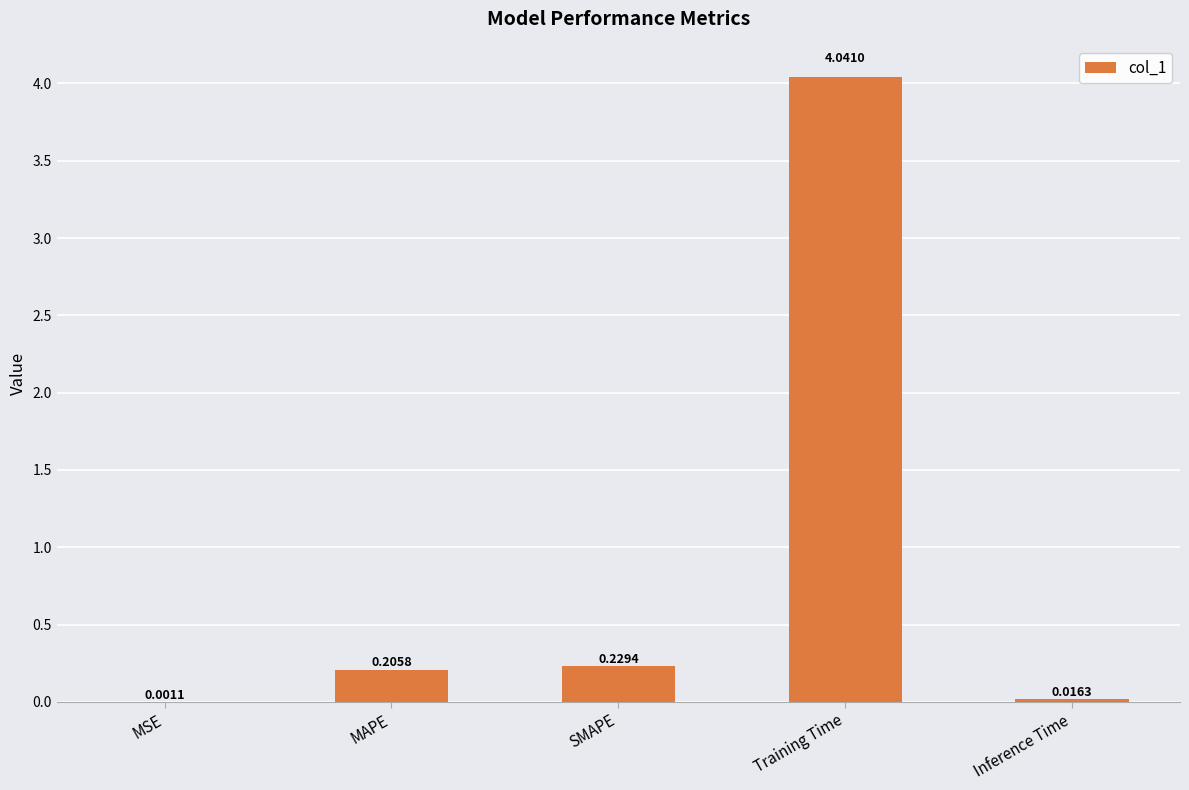

Which label corresponds to the largest value in the chart?

Training Time